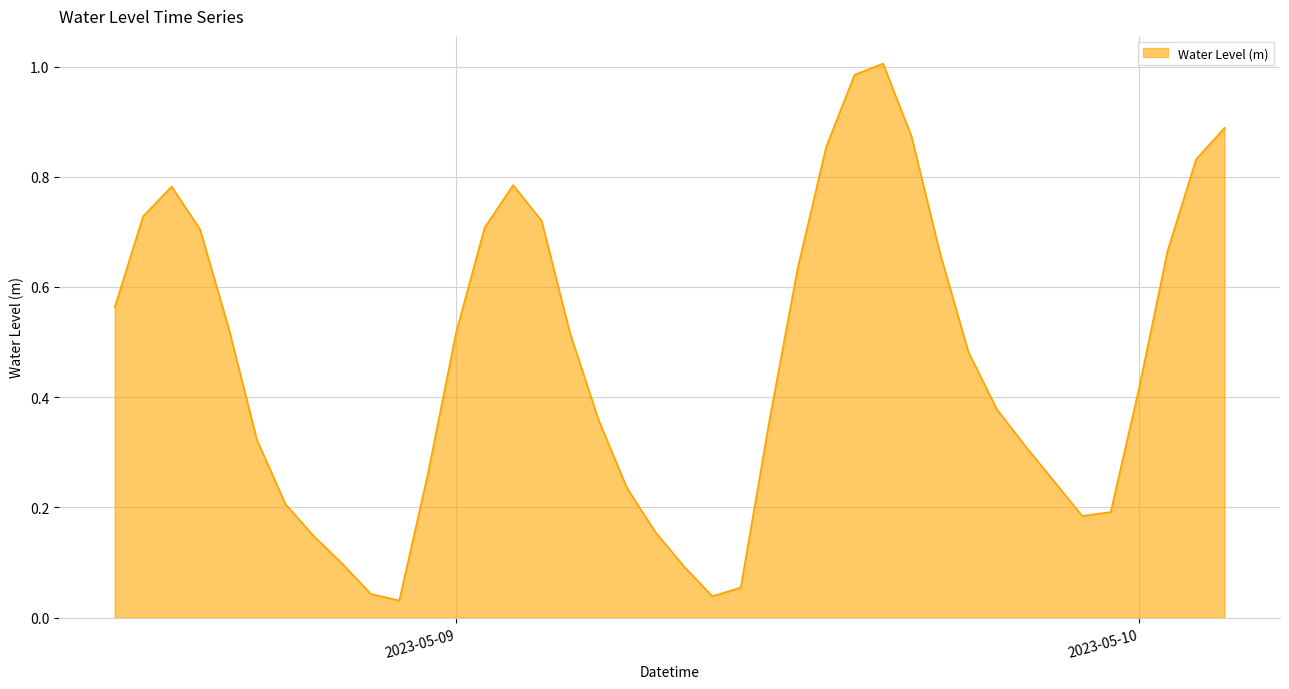

Rank the categories by value from lowest to highest.

2023-05-08 22:00:00, 2023-05-09 09:00:00, 2023-05-08 21:00:00, 2023-05-09 10:00:00, 2023-05-09 08:00:00, 2023-05-08 20:00:00, 2023-05-08 19:00:00, 2023-05-09 07:00:00, 2023-05-09 22:00:00, 2023-05-09 23:00:00, 2023-05-08 18:00:00, 2023-05-09 06:00:00, 2023-05-09 21:00:00, 2023-05-08 23:00:00, 2023-05-09 20:00:00, 2023-05-08 17:00:00, 2023-05-09 11:00:00, 2023-05-09 05:00:00, 2023-05-09 19:00:00, 2023-05-10 00:00:00, 2023-05-09 18:00:00, 2023-05-09 04:00:00, 2023-05-09 00:00:00, 2023-05-08 16:00:00, 2023-05-08 12:00:00, 2023-05-09 12:00:00, 2023-05-09 17:00:00, 2023-05-10 01:00:00, 2023-05-08 15:00:00, 2023-05-09 01:00:00, 2023-05-09 03:00:00, 2023-05-08 13:00:00, 2023-05-08 14:00:00, 2023-05-09 02:00:00, 2023-05-10 02:00:00, 2023-05-09 13:00:00, 2023-05-09 16:00:00, 2023-05-10 03:00:00, 2023-05-09 14:00:00, 2023-05-09 15:00:00